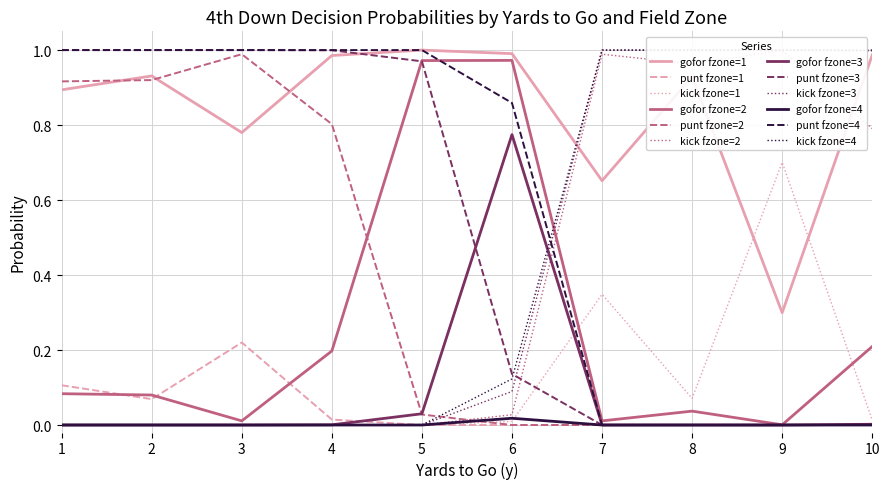

The value of gofor fzone=1 at 7 is 0.3. True or false?

False